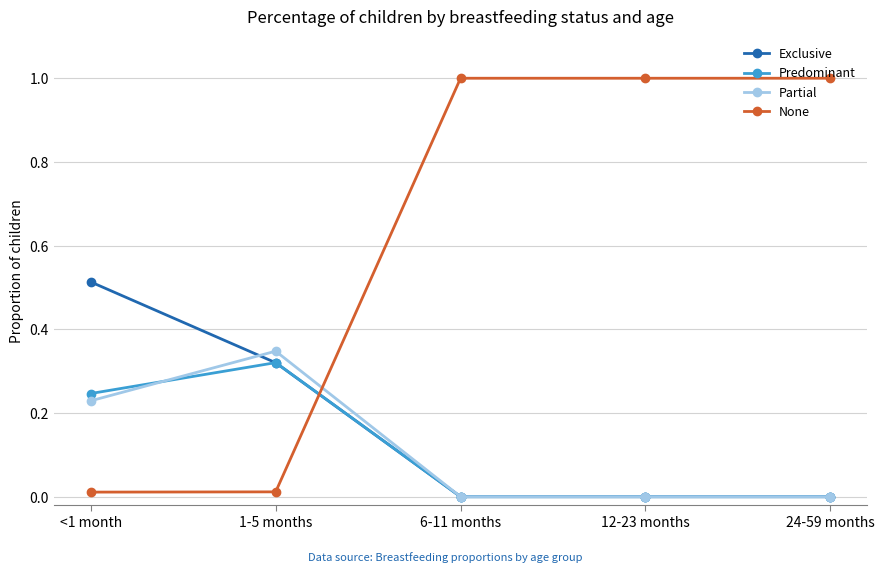

Does the chart have visible grid lines?

Yes